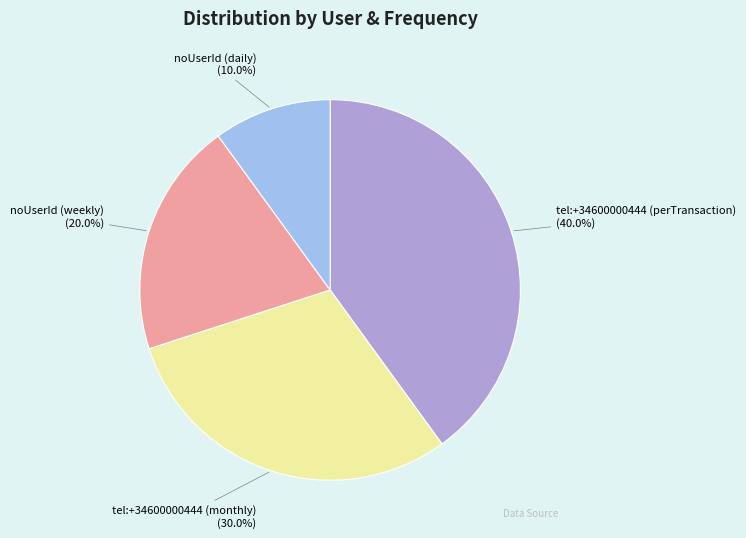

To the nearest percent, what is the difference between the largest and smallest slice percentages?

30%